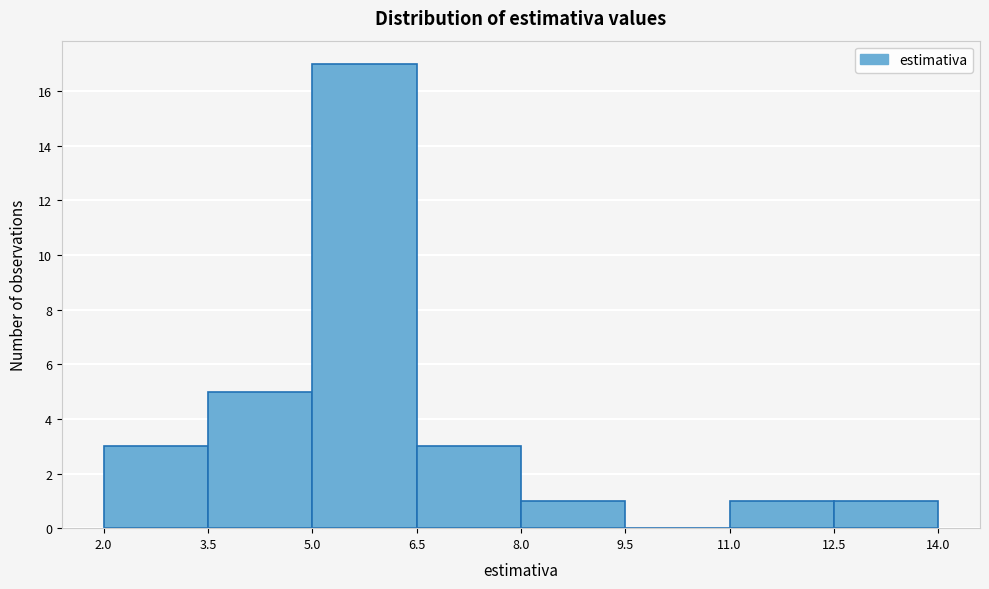

Reading left to right, list every bar in this chart as the range it spans on the x-axis followed by its height. The values are not printed on the chart, so give them approximately, as read against the axis.

2.0 to 3.5: 3
3.5 to 5.0: 5
5.0 to 6.5: 17
6.5 to 8.0: 3
8.0 to 9.5: 1
9.5 to 11.0: 0
11.0 to 12.5: 1
12.5 to 14.0: 1